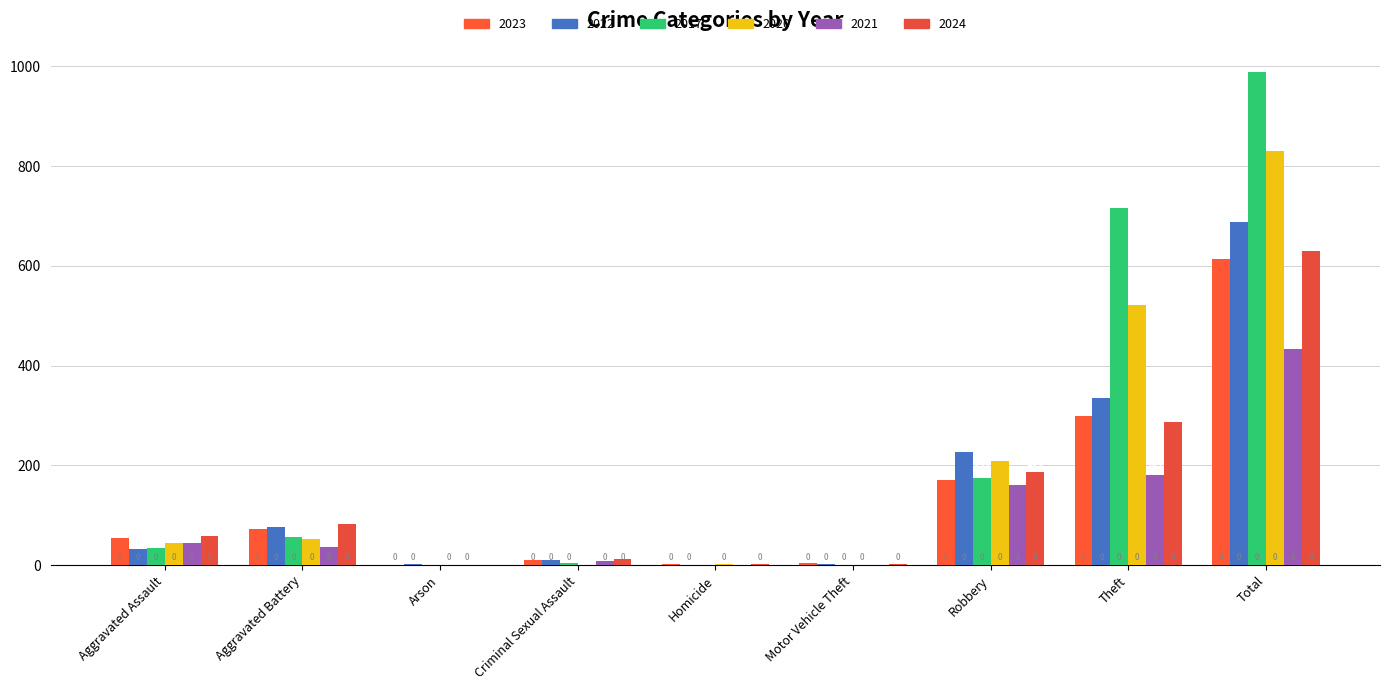

At which label does 2020 reach its peak?

Total